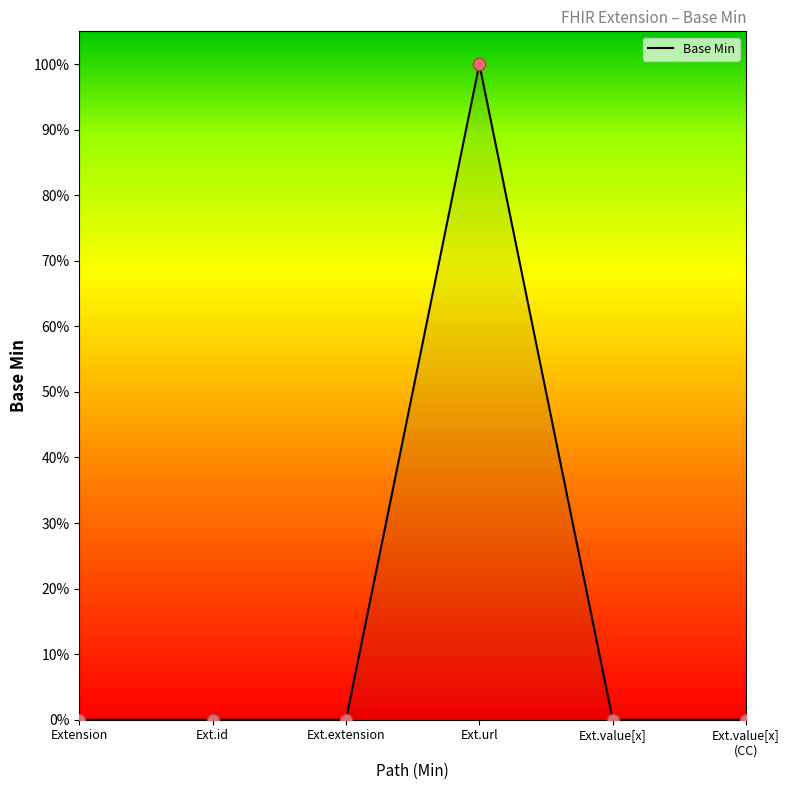

Which has a higher value, Ext.value[x] (CC) or Ext.url?

Ext.url